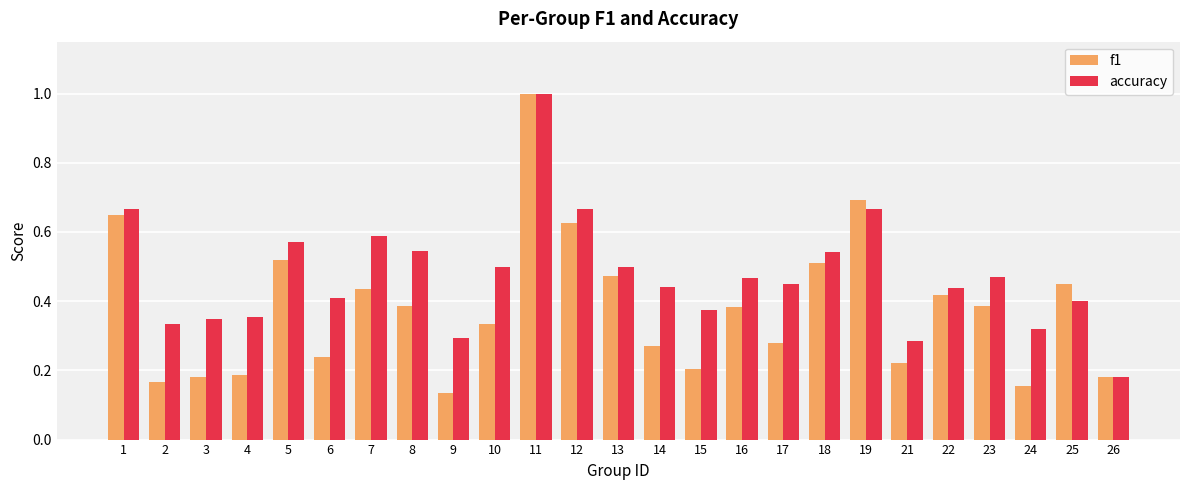

How many groups of bars are there?

25